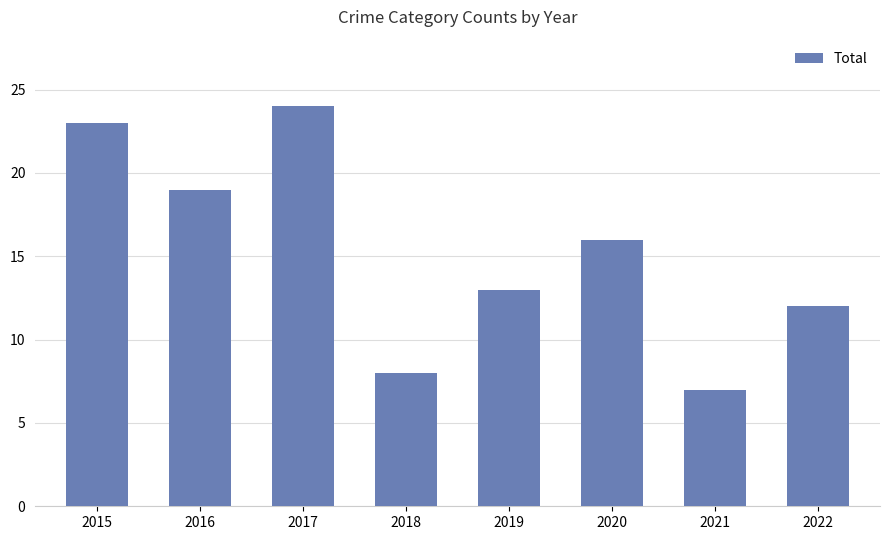

Reading left to right, extract all data points from this chart.

2015=23	2016=19	2017=24	2018=8	2019=13	2020=16	2021=7	2022=12